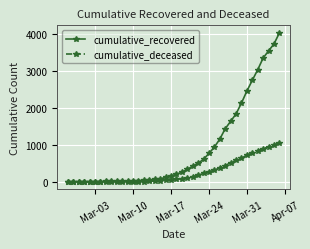

Rank the series by their average value, from highest to lowest.

cumulative_recovered, cumulative_deceased